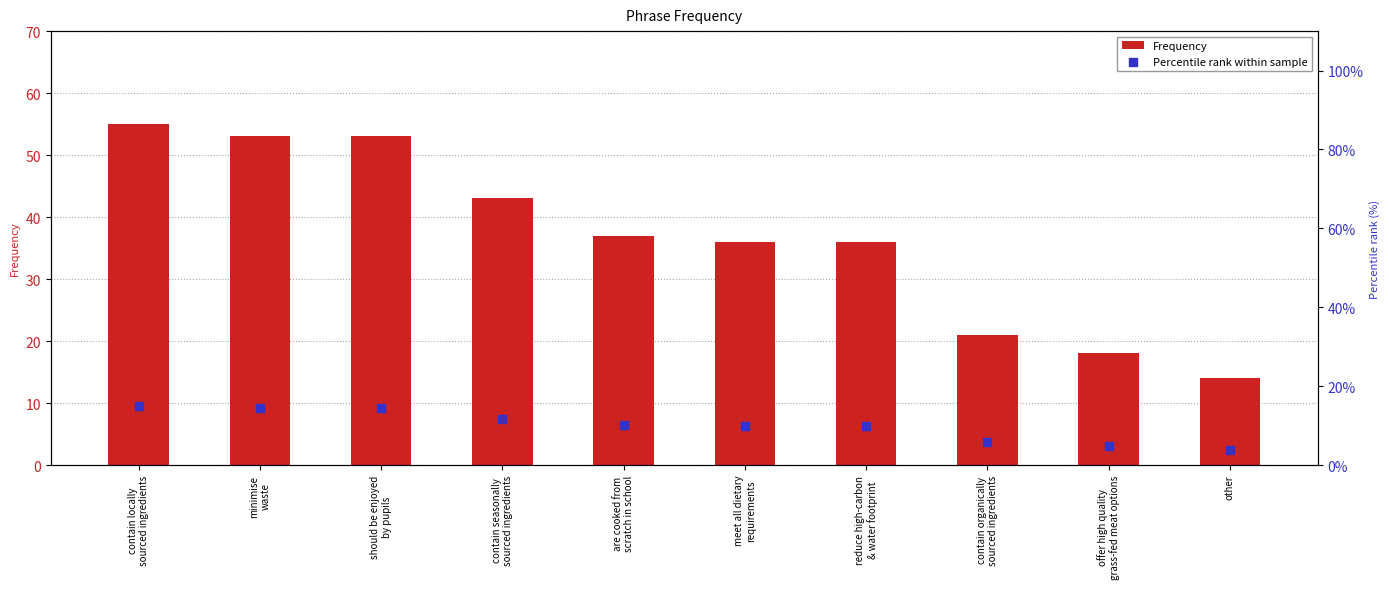

At which category is the sum across all series the highest?

contain locally
sourced ingredients